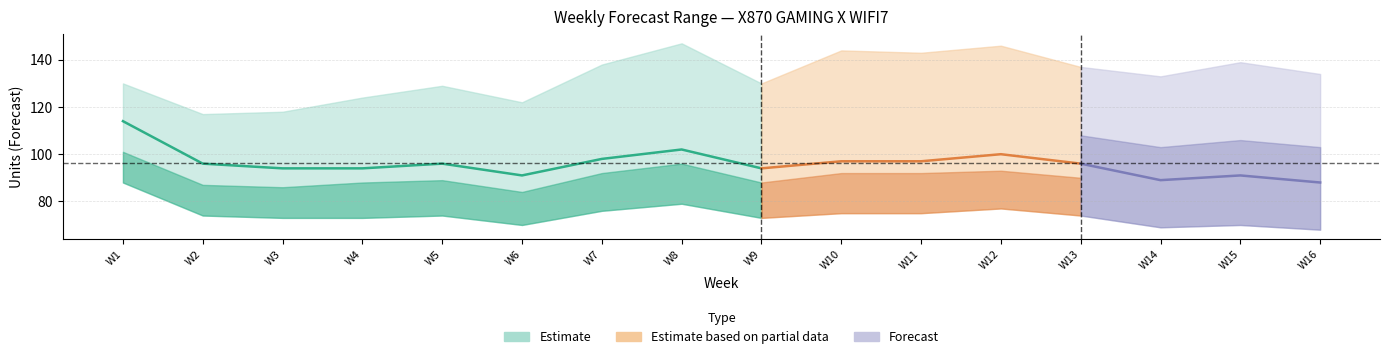

Rank the categories by Amazon P80 Forecast value from lowest to highest.

W2, W3, W6, W4, W14, W16, W5, W9, W15, W13, W7, W11, W10, W1, W12, W8